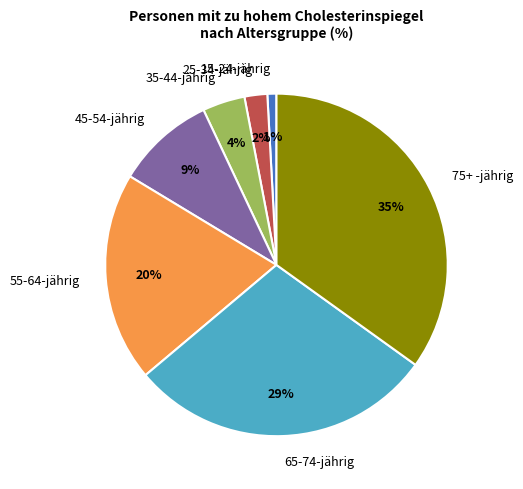

Rank the categories by value from highest to lowest.

75+ -jährig, 65-74-jährig, 55-64-jährig, 45-54-jährig, 35-44-jährig, 25-34-jährig, 15-24-jährig